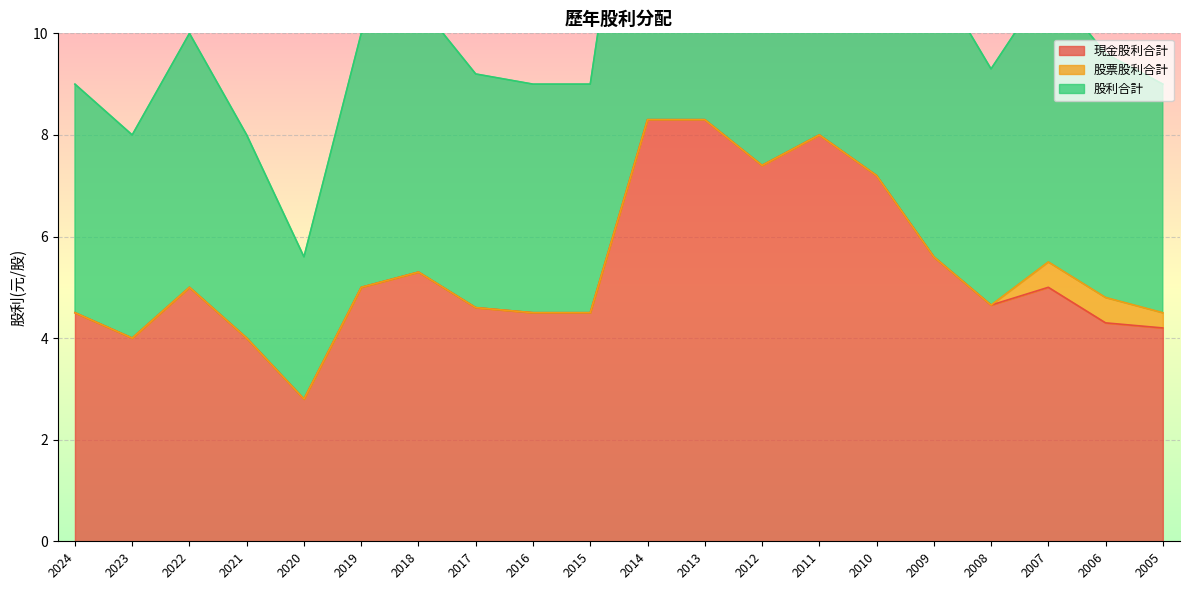

What is the total value across all series at 2005?

8.7